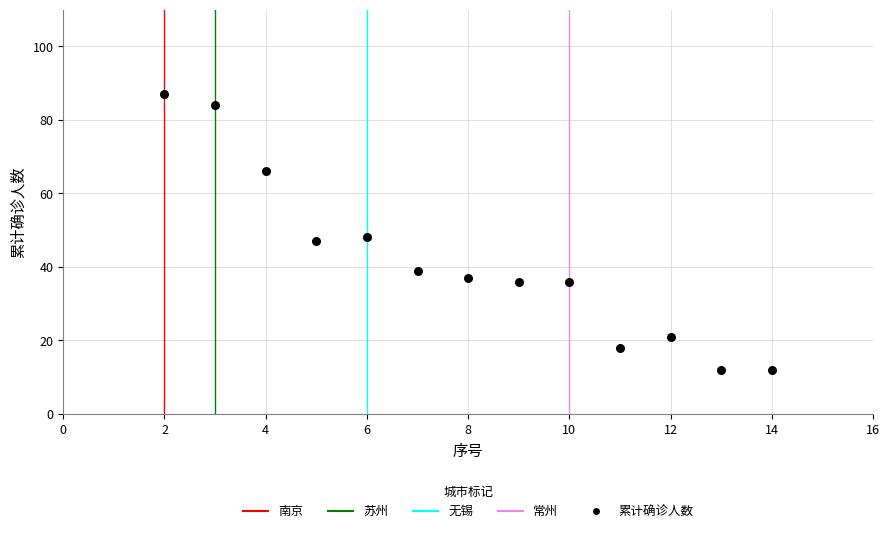

What is the range of Y values (max minus min)?

75